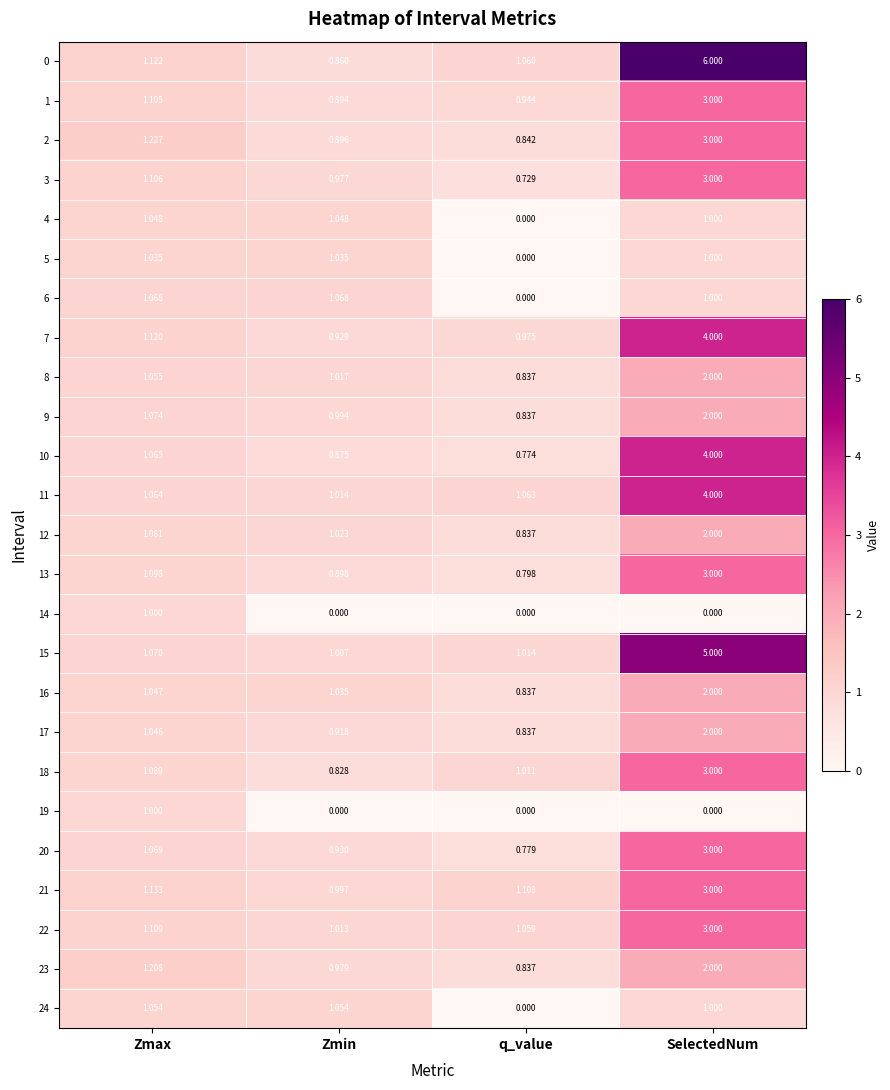

Rank the categories by 9 value from highest to lowest.

SelectedNum, Zmax, Zmin, q_value